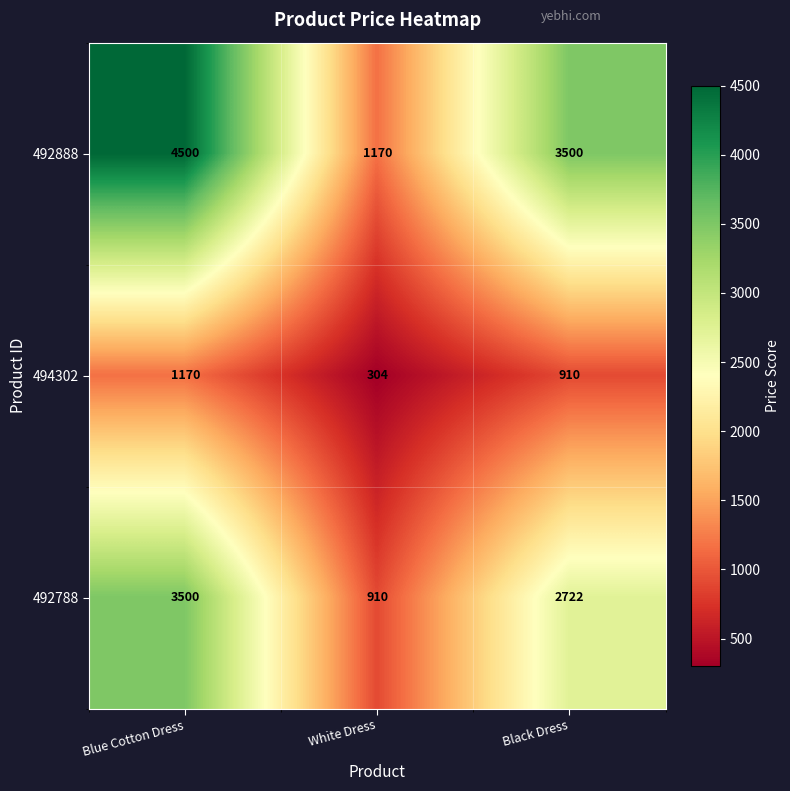

How many data points does each series have?

3